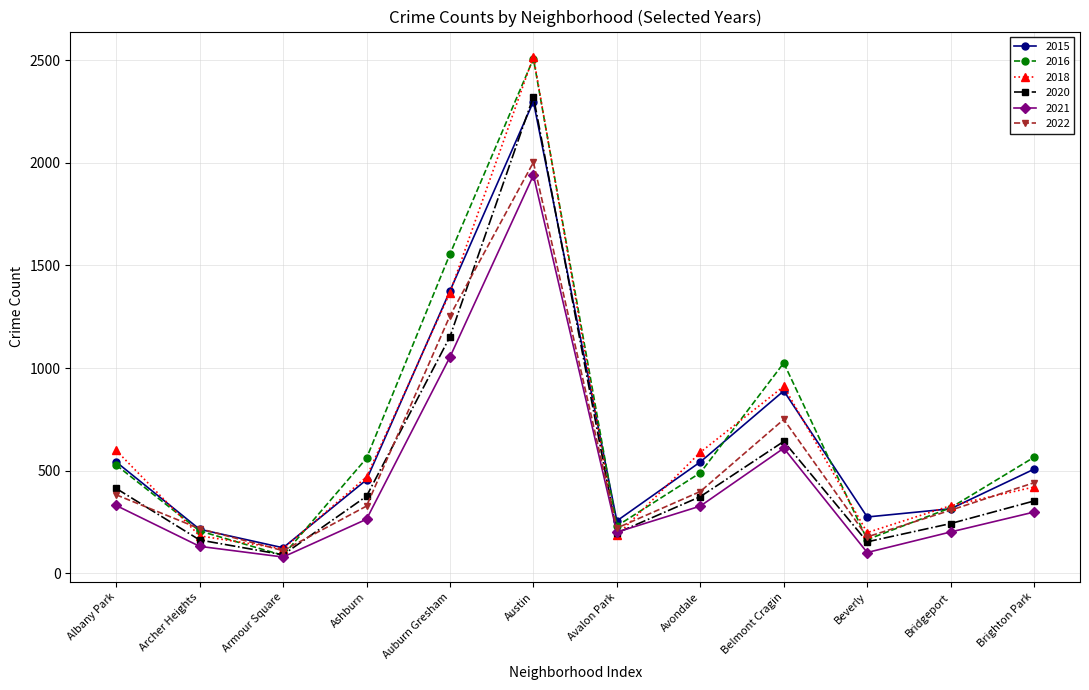

Which category has the lowest value in the 2020 series?

Armour Square